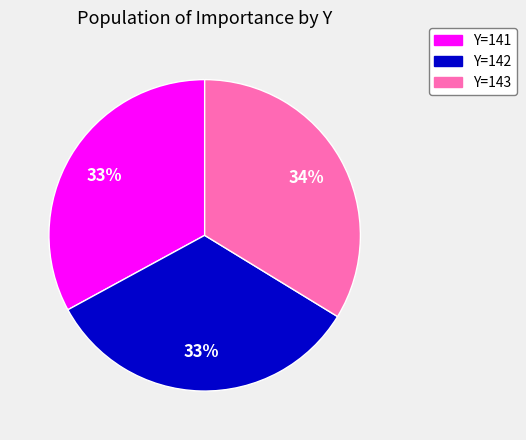

Is the sum of Y=142 and Y=143 greater than half?

Yes